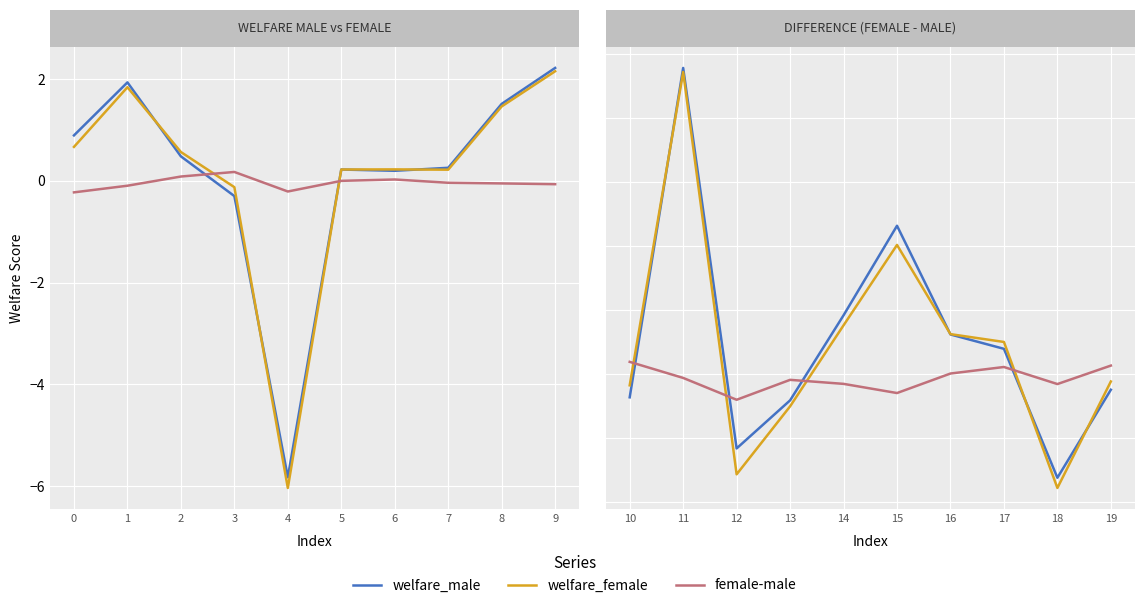

Is it true that welfare_male equals -0.1 at 19?

False